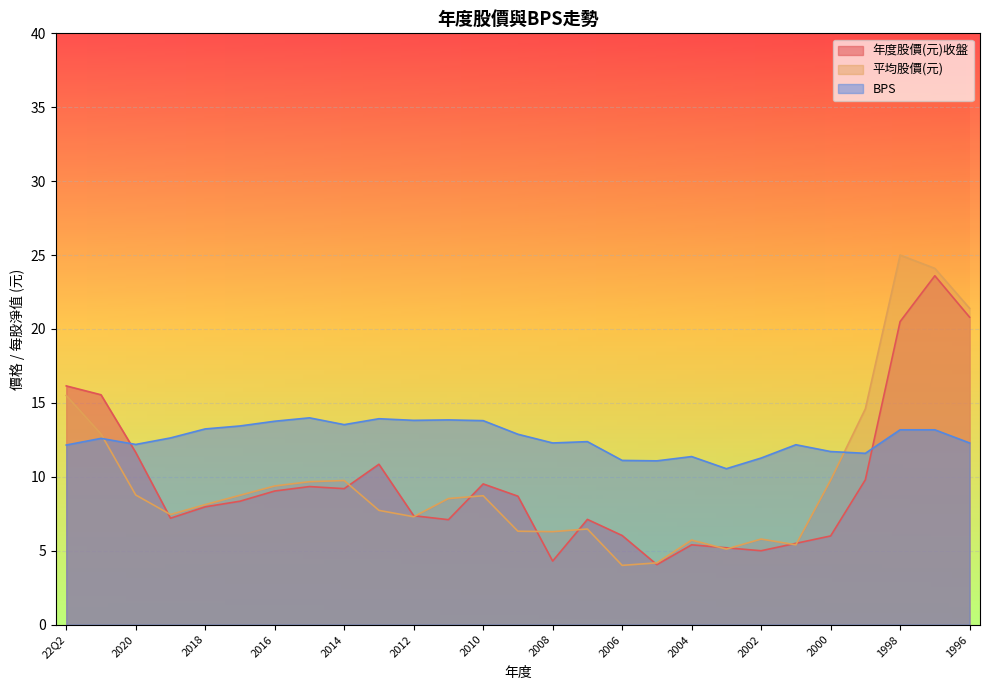

What is the maximum value for 年度股價(元)收盤?

23.6